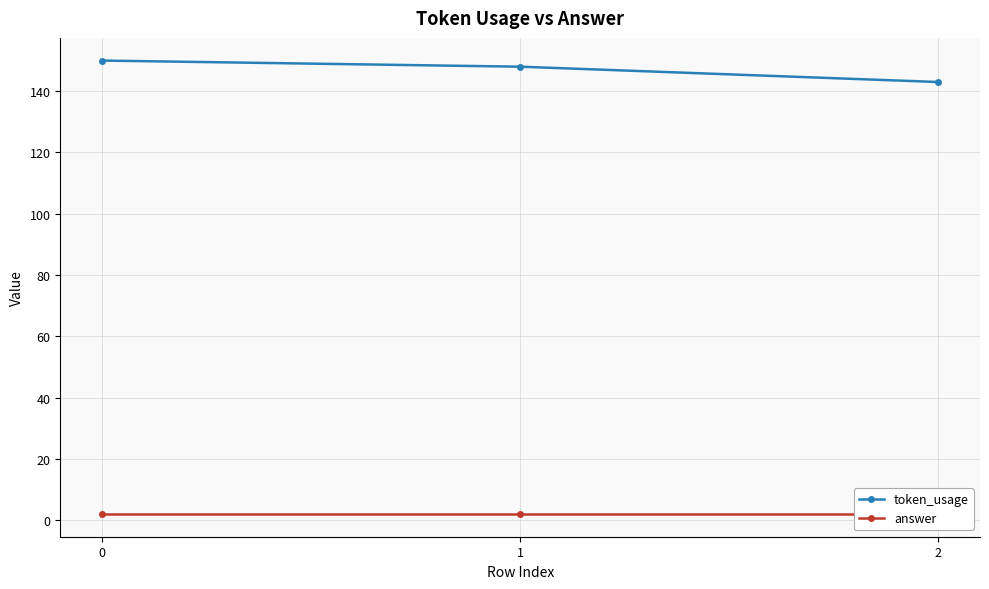

Is it true that token_usage equals 143 at 2?

True